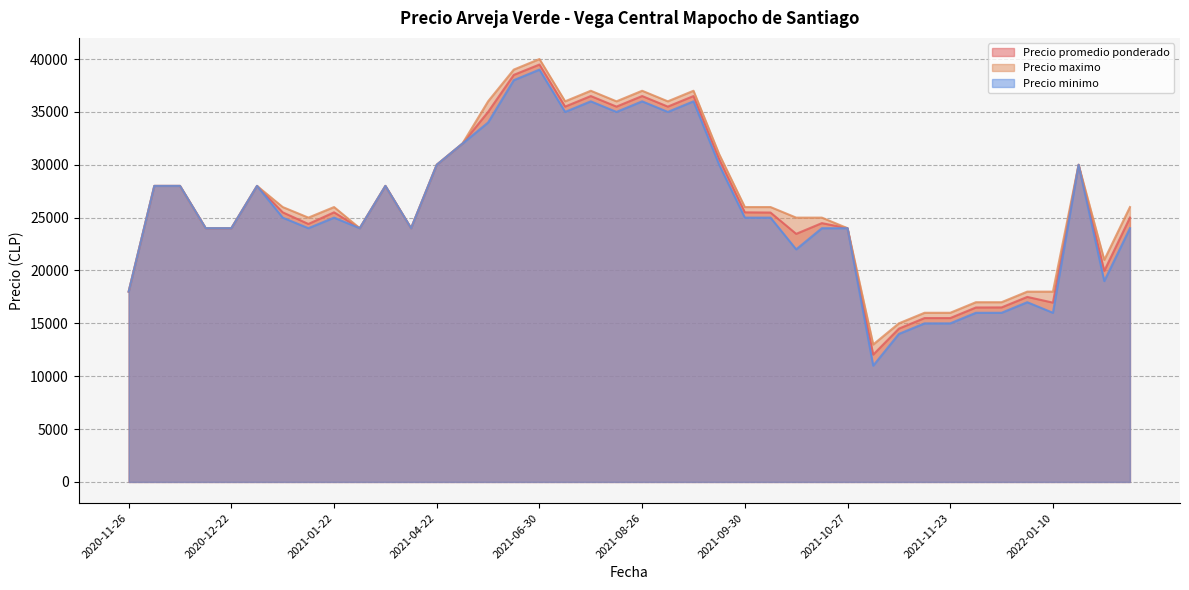

What is the minimum value for Precio maximo?

13000